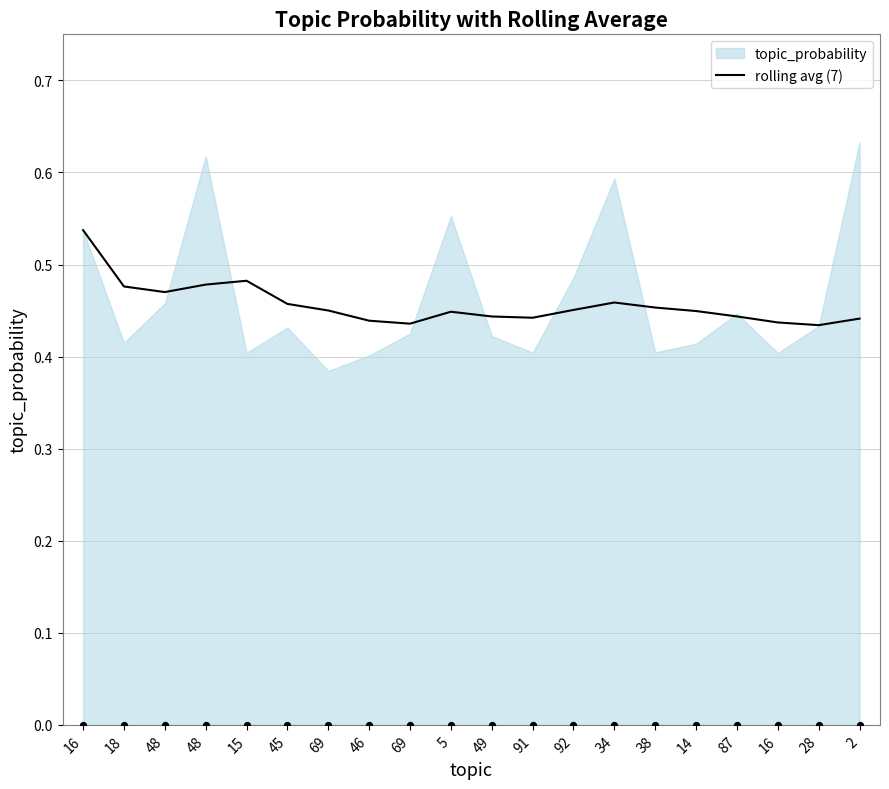

Which has a higher value, 2 or 91?

91